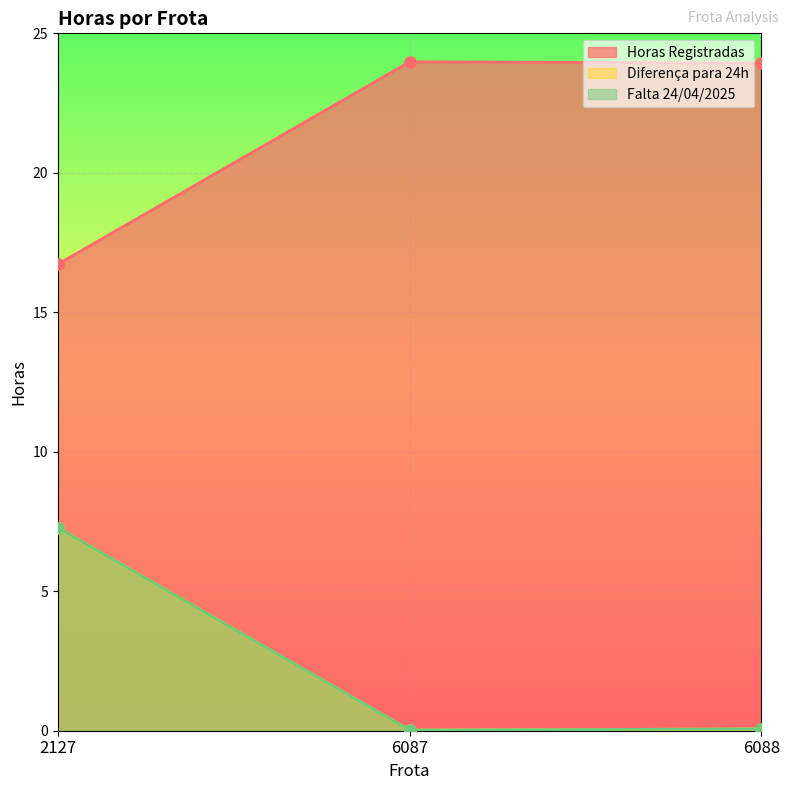

Reading left to right, transcribe all the data shown in this chart.

Horas Registradas: 16.7	24.0	23.9
Diferença para 24h: 7.3	0.0	0.1
Falta 24/04/2025: 7.3	0.0	0.1